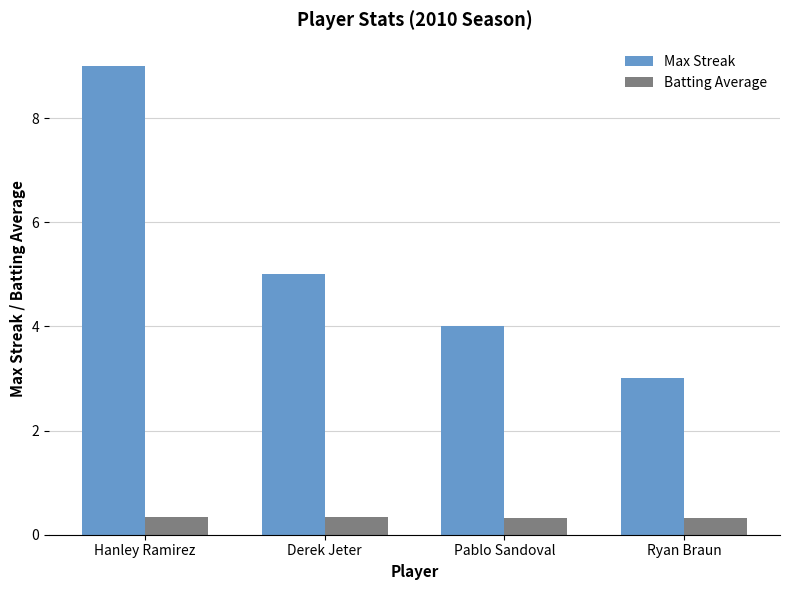

What is the lowest value of the Batting Average series?

0.3